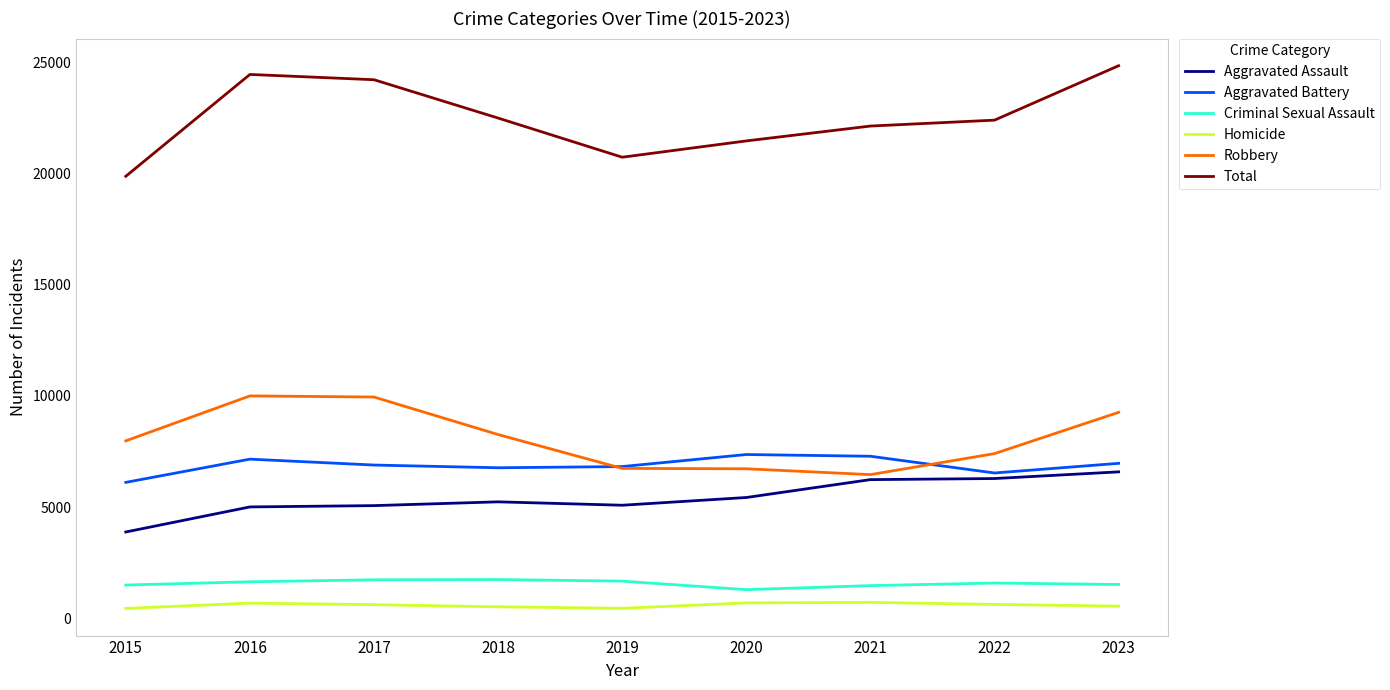

What is the sum of all Aggravated Battery values?

61896